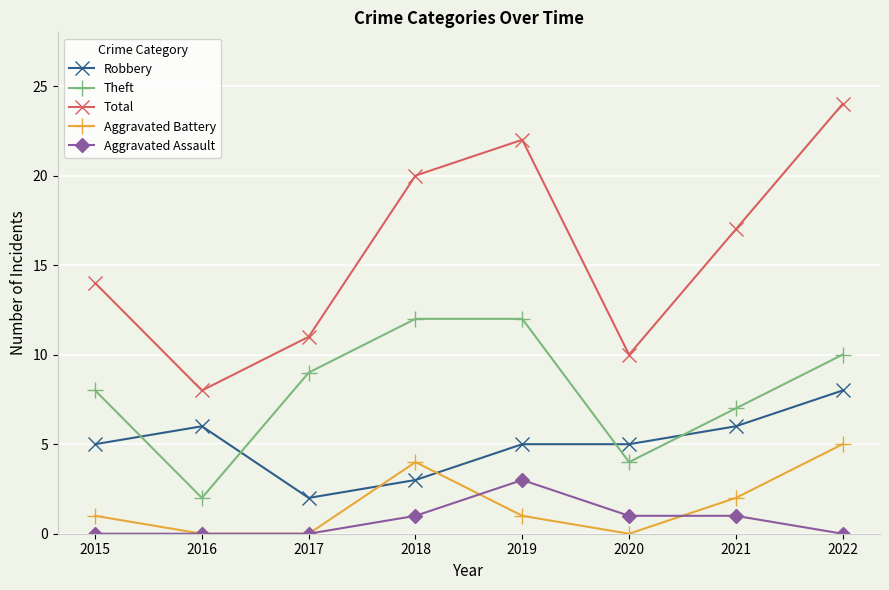

Reading left to right, list all the values displayed in this chart.

Robbery: 5	6	2	3	5	5	6	8
Theft: 8	2	9	12	12	4	7	10
Total: 14	8	11	20	22	10	17	24
Aggravated Battery: 1	0	0	4	1	0	2	5
Aggravated Assault: 0	0	0	1	3	1	1	0